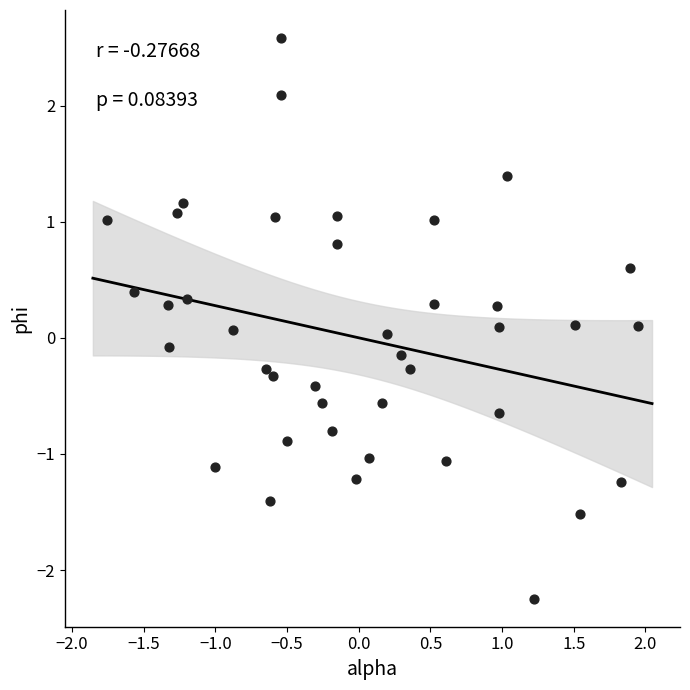

What is the range of Y values (max minus min)?

4.8